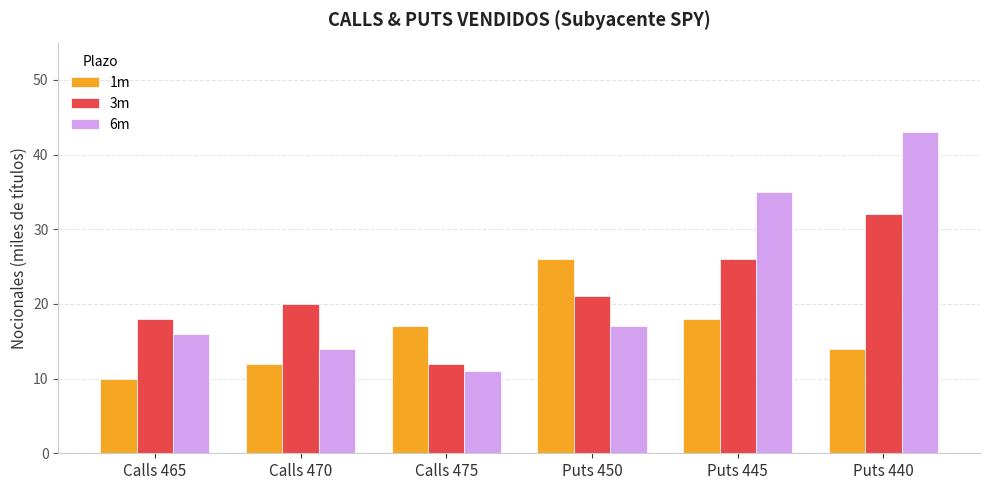

Is the value of 6m at Calls 475 greater than the value of 1m at Puts 450?

No